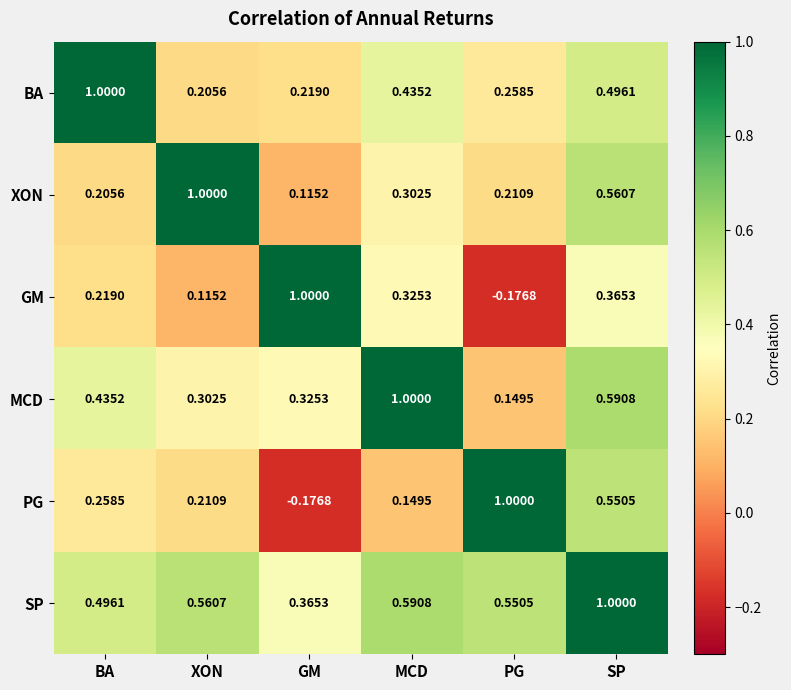

At which label is PG closest to 0?

MCD